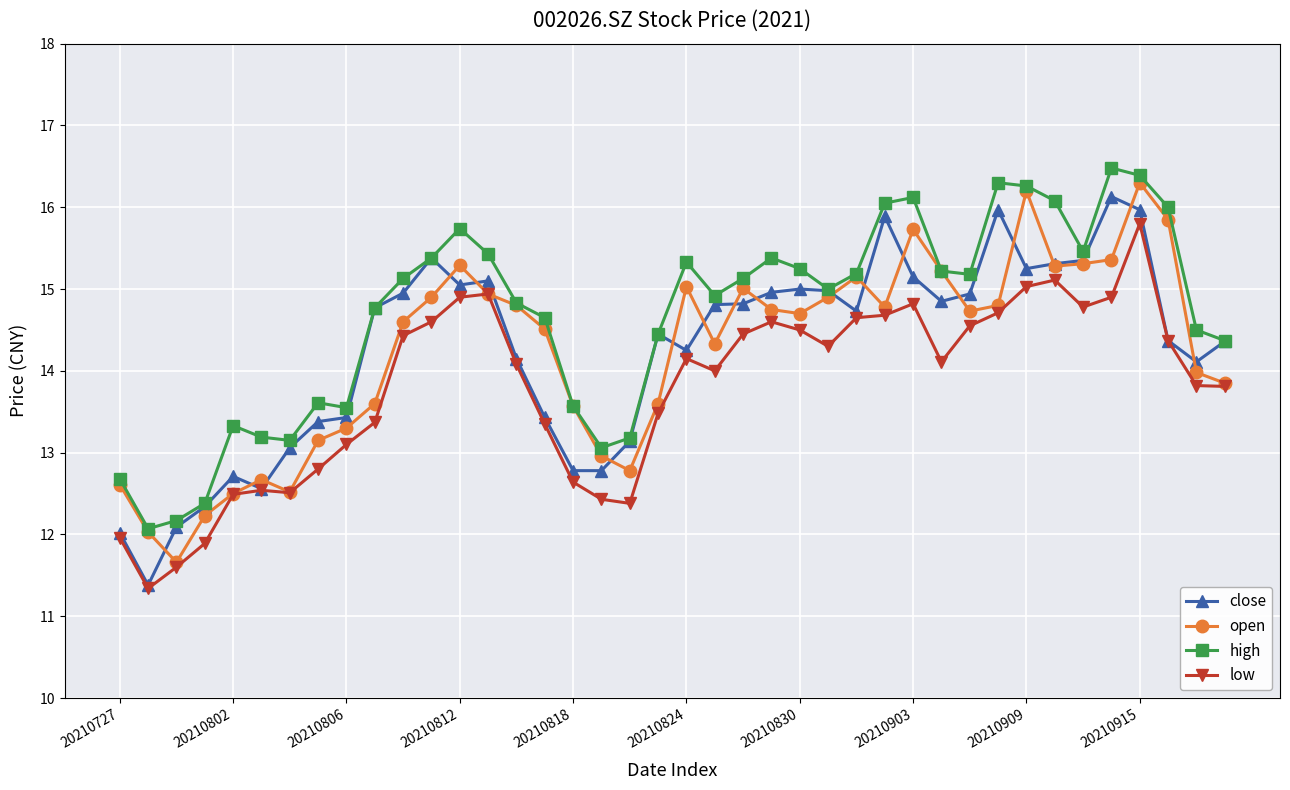

True or false: low and high cross at least once.

False